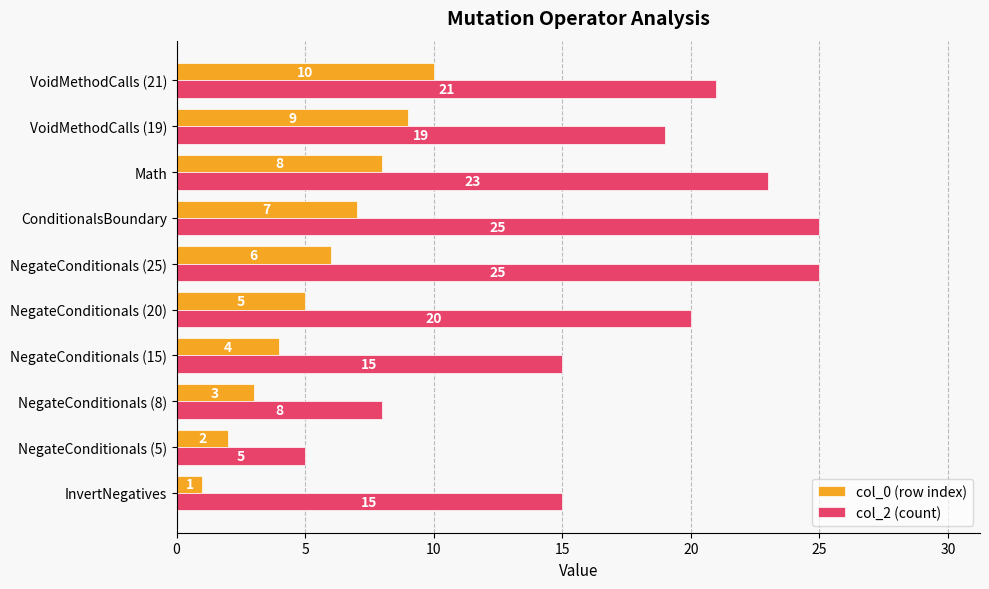

What is the difference between the maximum and second lowest values in the col_0 (row index) series?

8